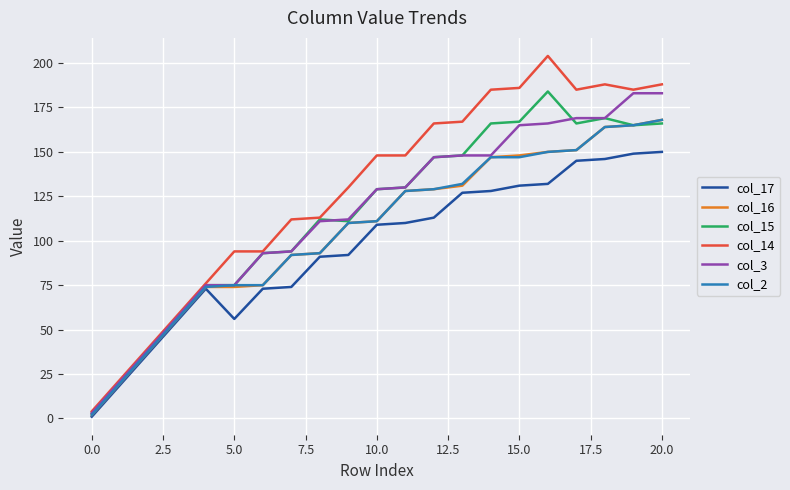

Which series has the largest total across all categories?

col_14